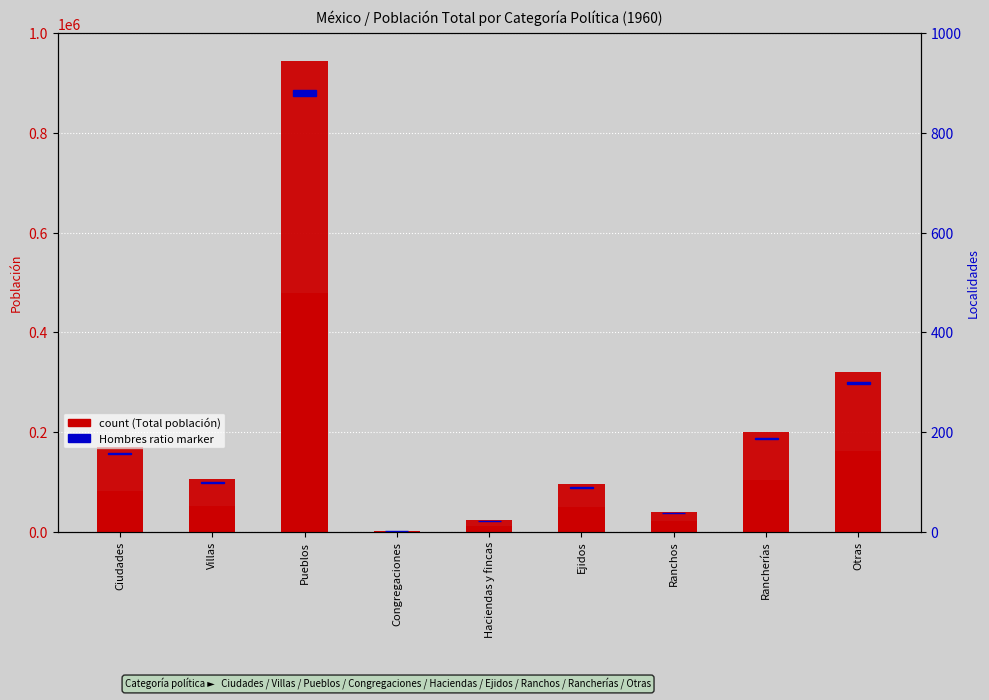

List the labels in order of value, largest first.

Pueblos, Otras, Rancherías, Ciudades, Villas, Ejidos, Ranchos, Haciendas y fincas, Congregaciones